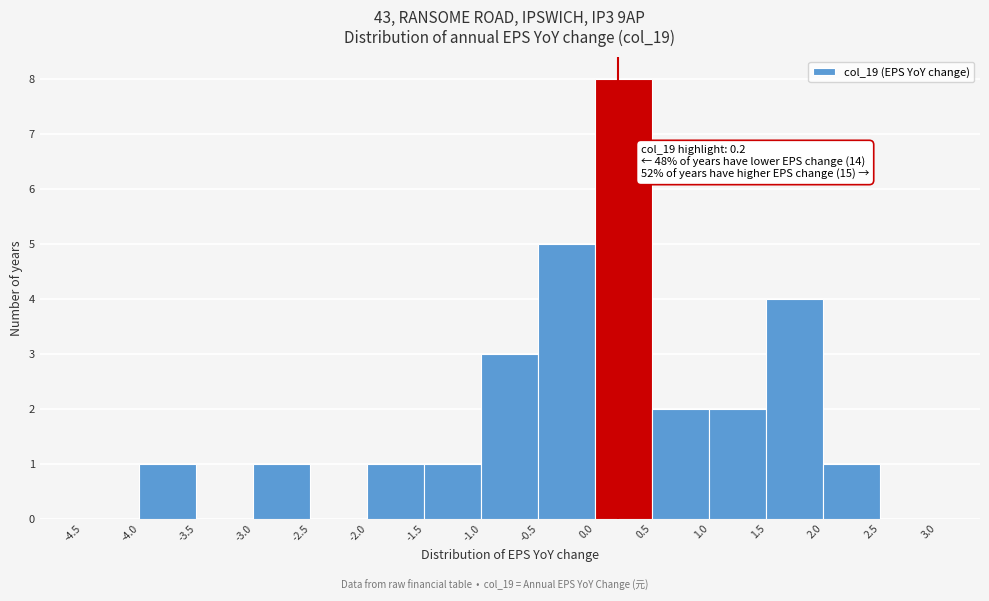

Over which range of the x-axis is the bar tallest?

0.0 to 0.5